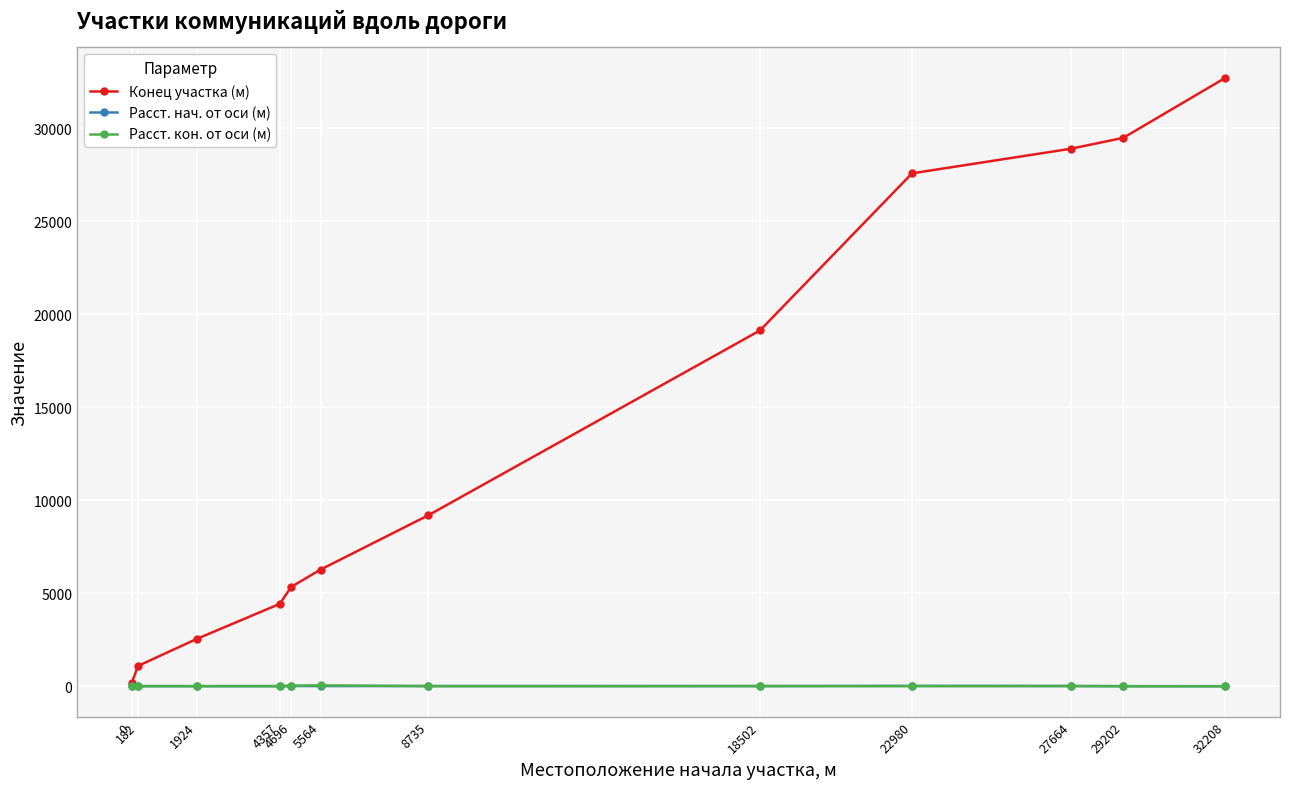

Where do Расст. нач. от оси (м) and Расст. кон. от оси (м) first cross each other?

0 and 182